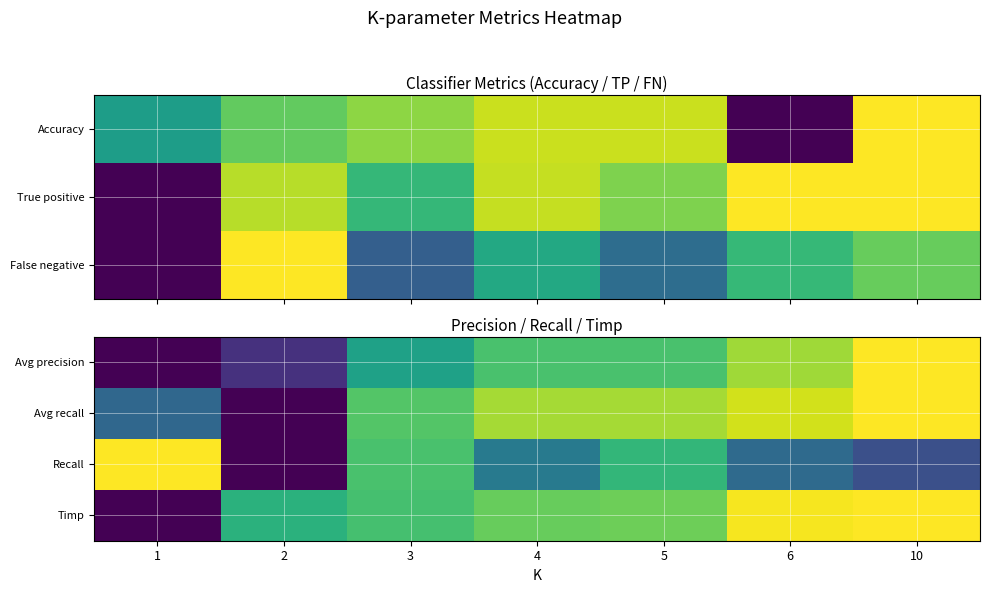

What is the maximum value shown in the chart?

1.0